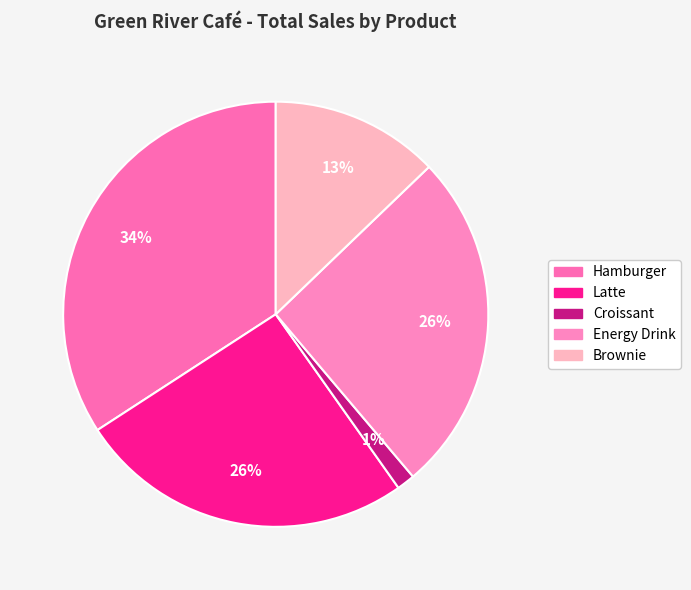

To the nearest percent, what portion does Latte represent?

26%